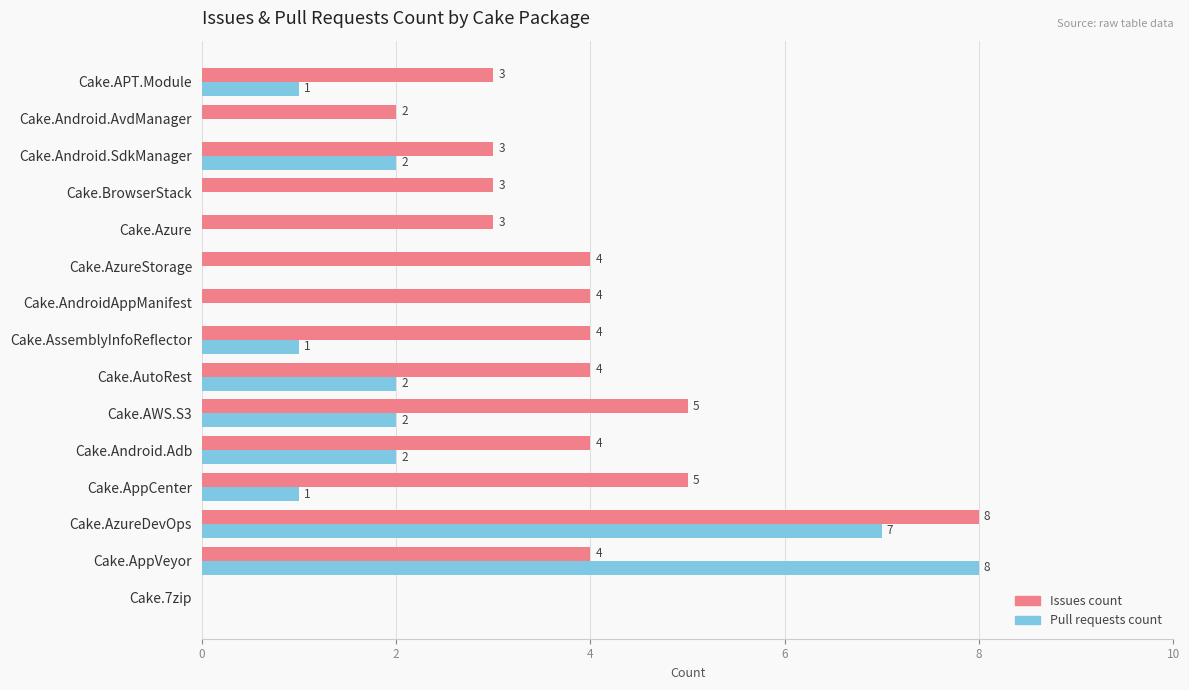

What is the sum of the Pull requests count values at Cake.APT.Module and Cake.AzureDevOps?

8